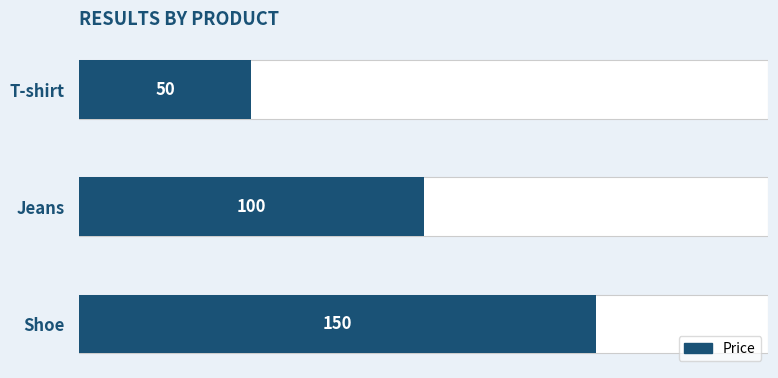

How many series are shown in this chart?

1